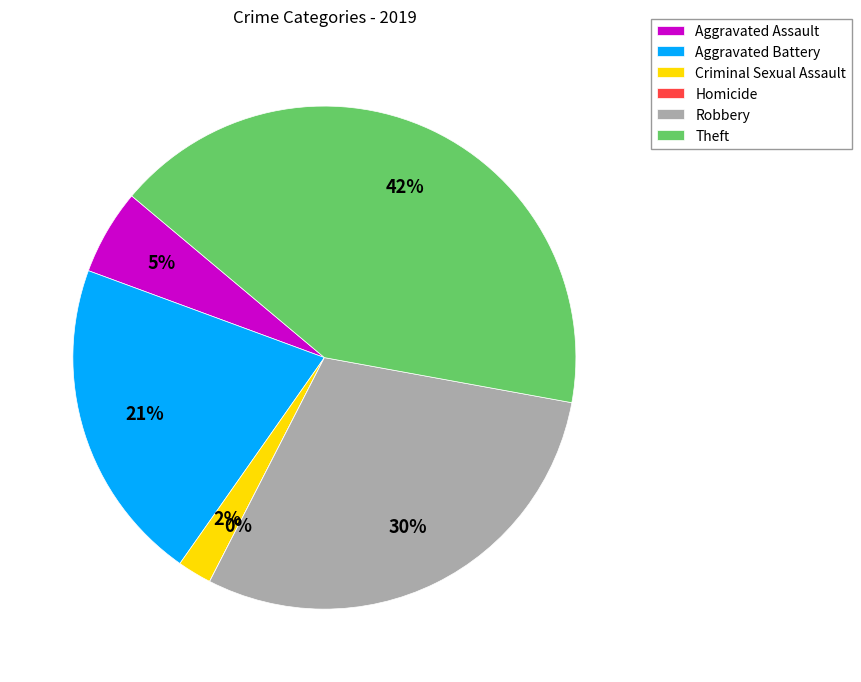

Does Theft account for over 50% of the chart?

No